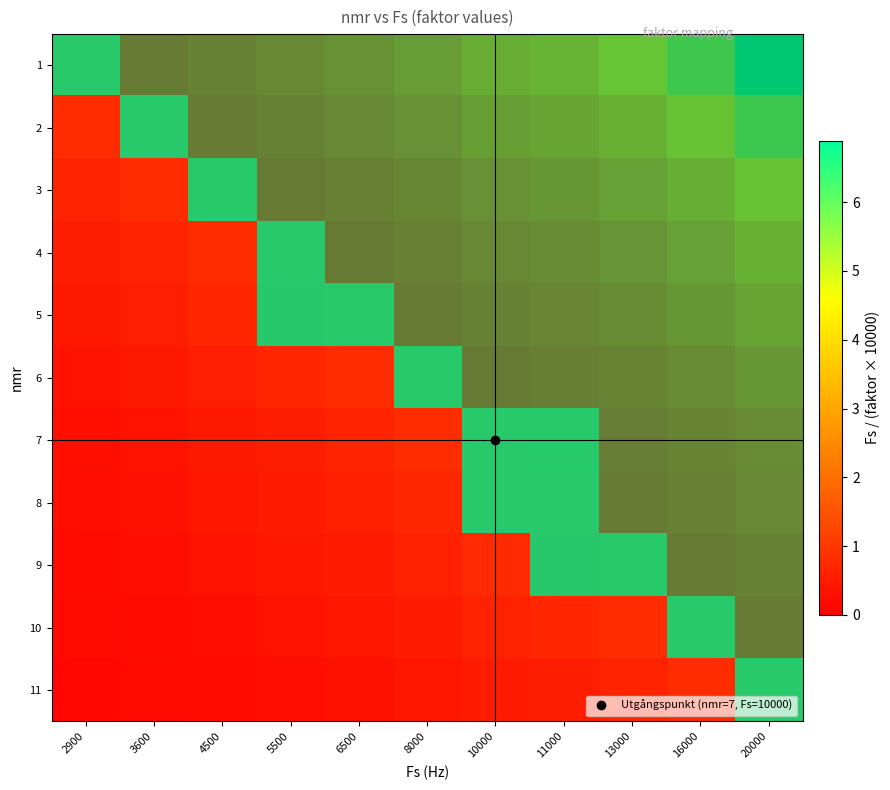

Which category has the highest value in the 8 series?

10000